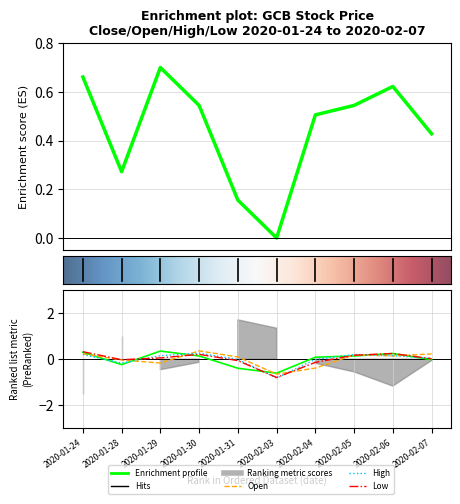

Reading left to right, list all the values displayed in this chart.

open: 2020-01-24=0.2	2020-01-28=-0.0	2020-01-29=-0.2	2020-01-30=0.4	2020-01-31=0.1	2020-02-03=-0.7	2020-02-04=-0.4	2020-02-05=0.2	2020-02-06=0.1	2020-02-07=0.2
high: 2020-01-24=0.2	2020-01-28=-0.2	2020-01-29=0.2	2020-01-30=0.3	2020-01-31=-0.0	2020-02-03=-0.8	2020-02-04=-0.0	2020-02-05=0.2	2020-02-06=0.2	2020-02-07=0.0
low: 2020-01-24=0.3	2020-01-28=-0.0	2020-01-29=0.1	2020-01-30=0.2	2020-01-31=-0.1	2020-02-03=-0.8	2020-02-04=-0.1	2020-02-05=0.2	2020-02-06=0.2	2020-02-07=0.0
close: 2020-01-24=0.7	2020-01-28=0.3	2020-01-29=0.7	2020-01-30=0.5	2020-01-31=0.2	2020-02-03=0.0	2020-02-04=0.5	2020-02-05=0.5	2020-02-06=0.6	2020-02-07=0.4